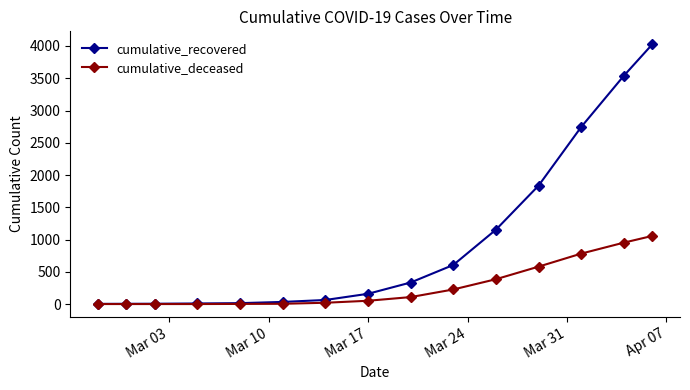

Which series has the widest spread of values?

cumulative_recovered